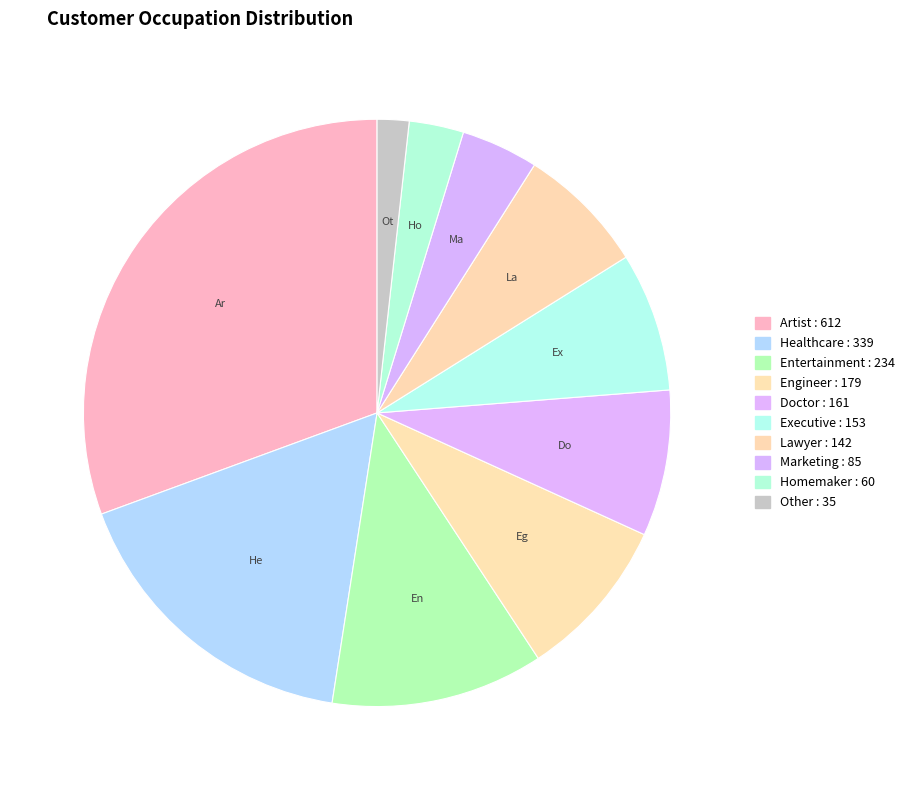

Which slice is the smallest?

Other